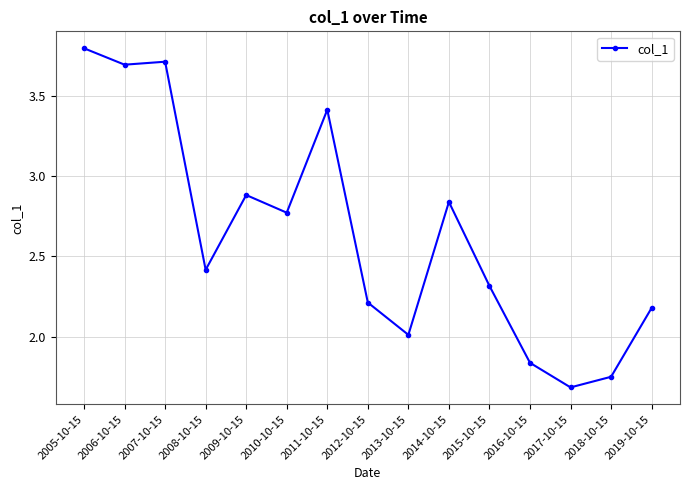

True or false: the data shows 0.9 at 2009-10-15.

False